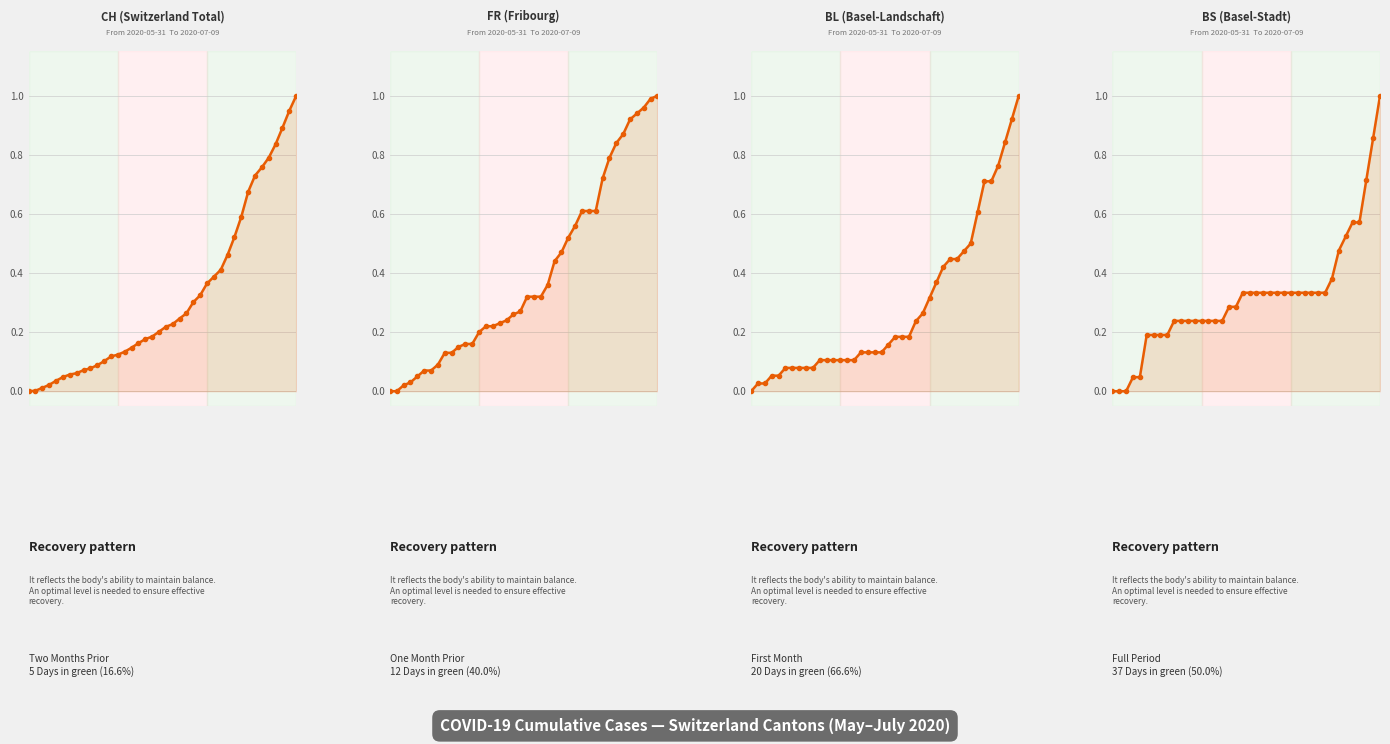

True or false: CH has a value of 0.3 at 24.

True